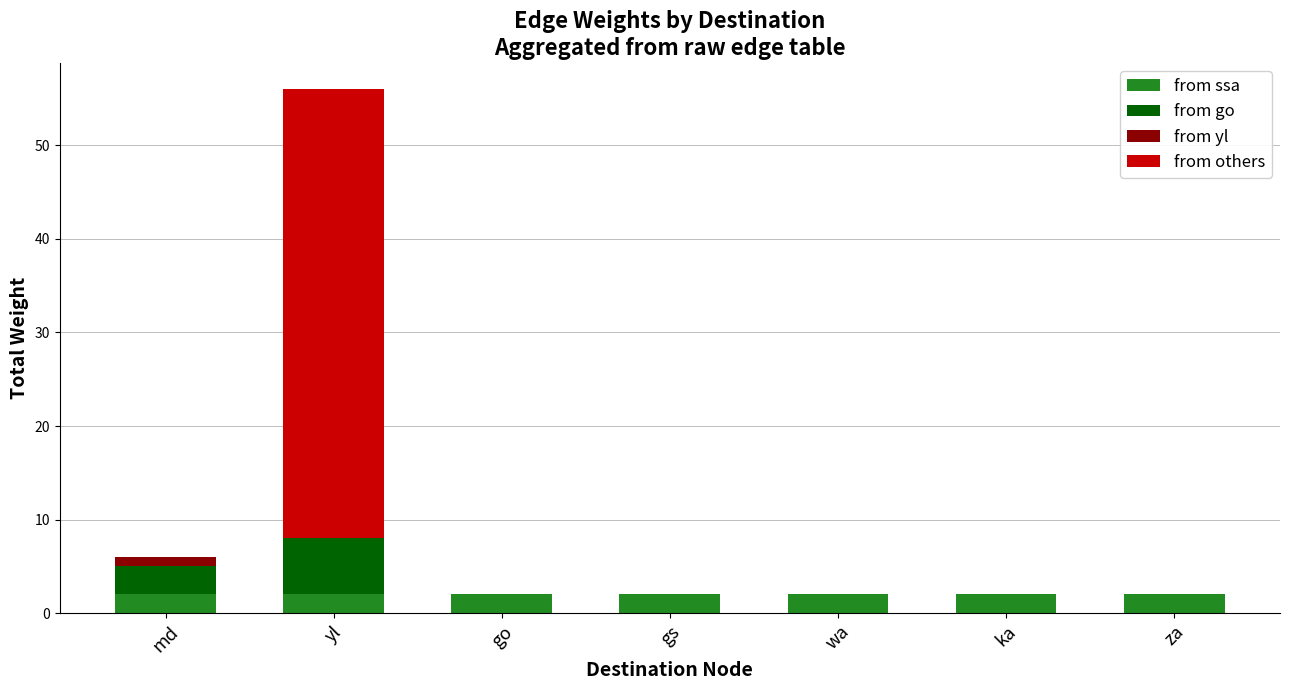

Reading left to right, list the values for the from ssa series.

md=2	yl=2	go=2	gs=2	wa=2	ka=2	za=2